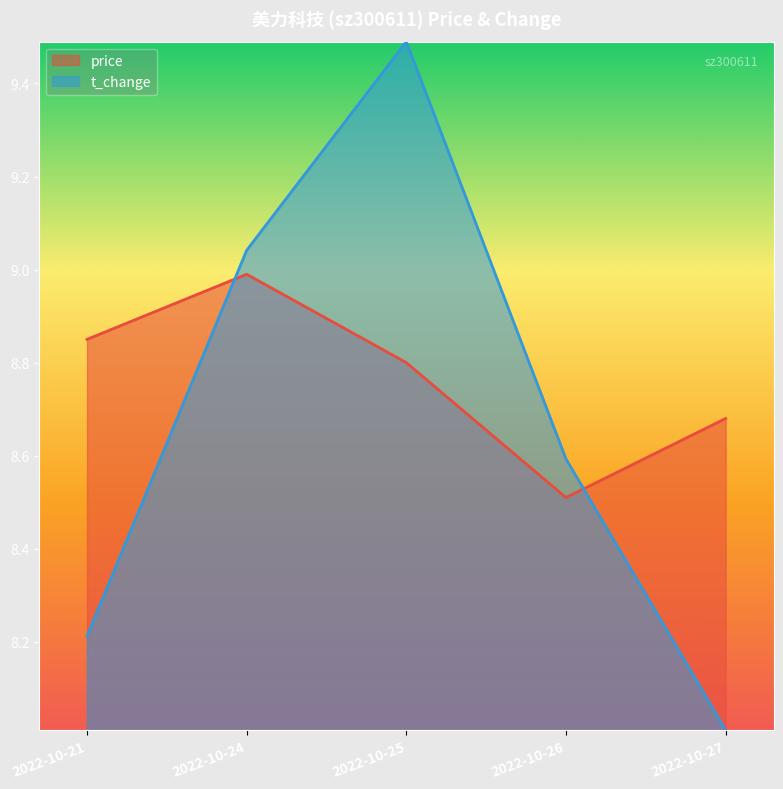

Which series has the widest spread of values?

t_change